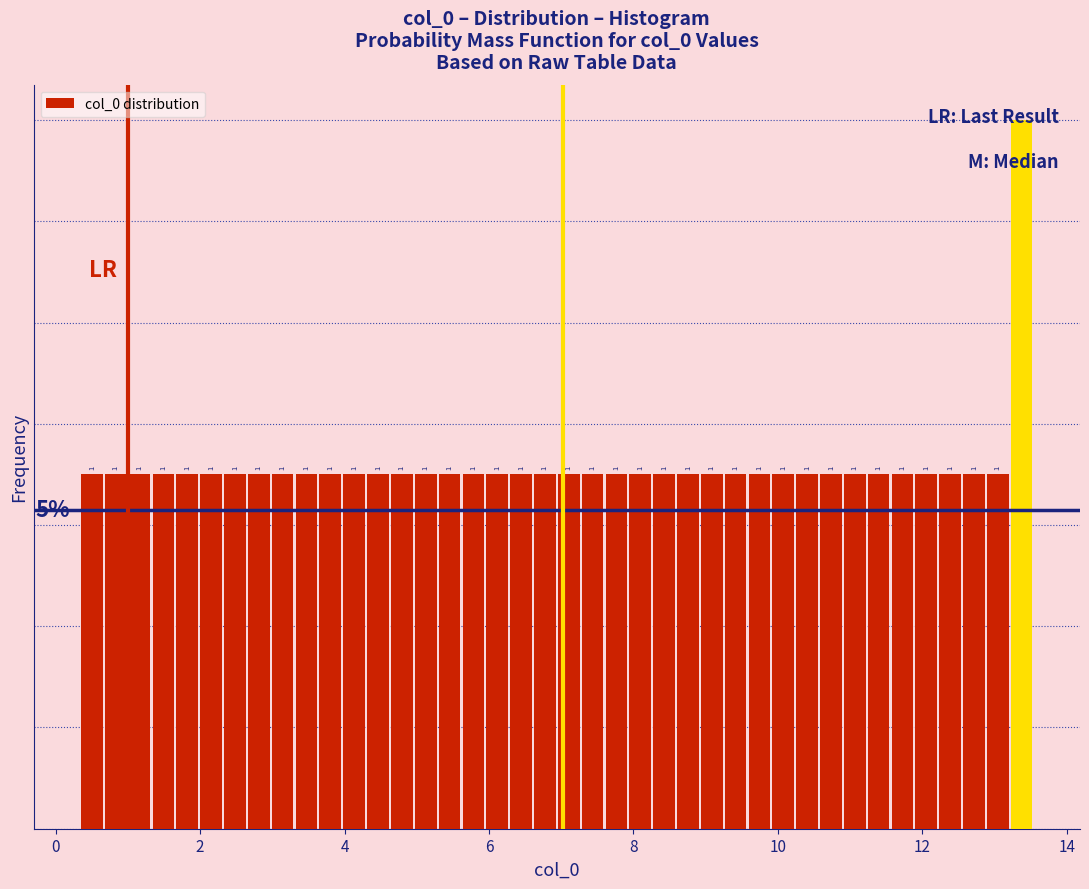

Read against the x-axis, roughly where is the centre of the tallest bar?

13.4